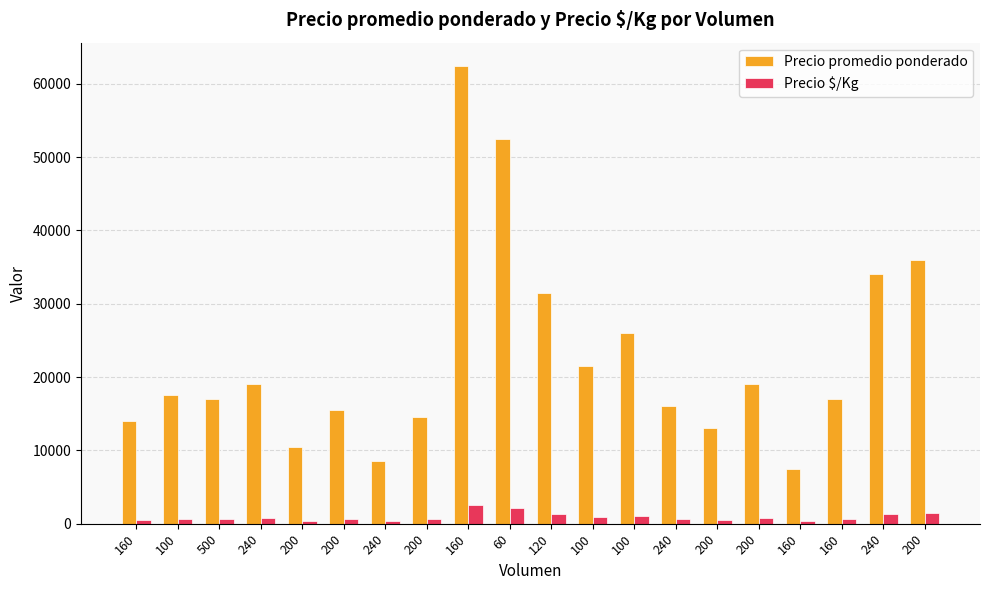

What are all the series names shown in the legend?

Precio promedio ponderado, Precio $/Kg